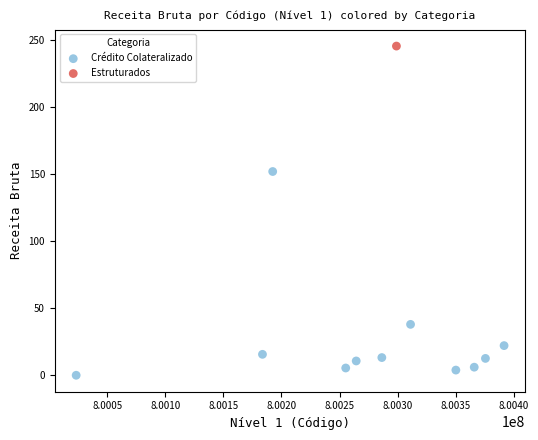

What are all the series names shown in the legend?

Crédito Colateralizado, Estruturados